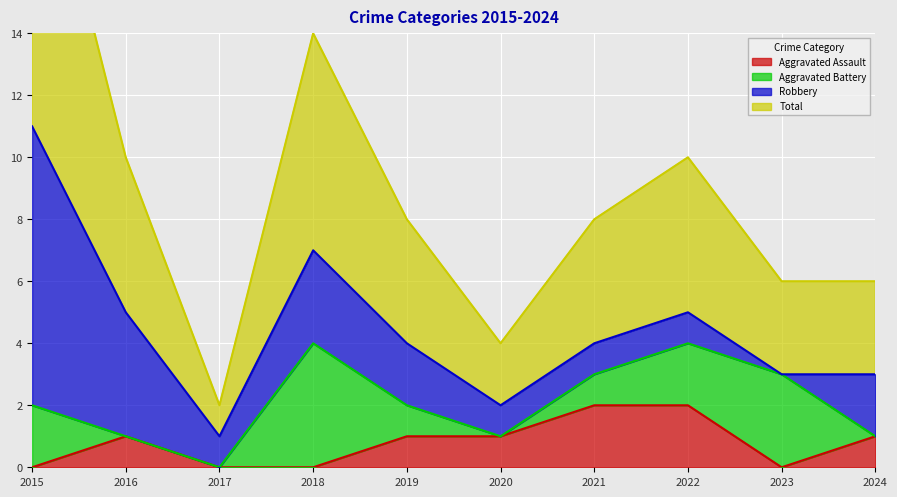

The value of Aggravated Assault at 2019 is 1. True or false?

True